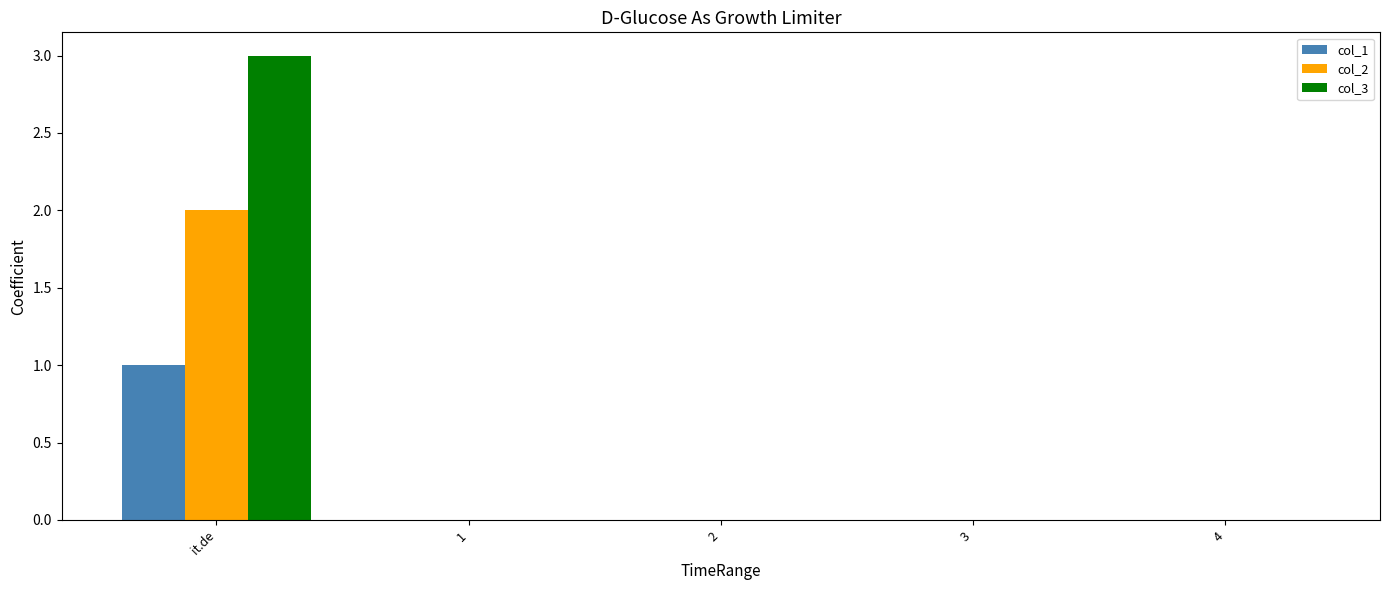

How many groups of bars are there?

5